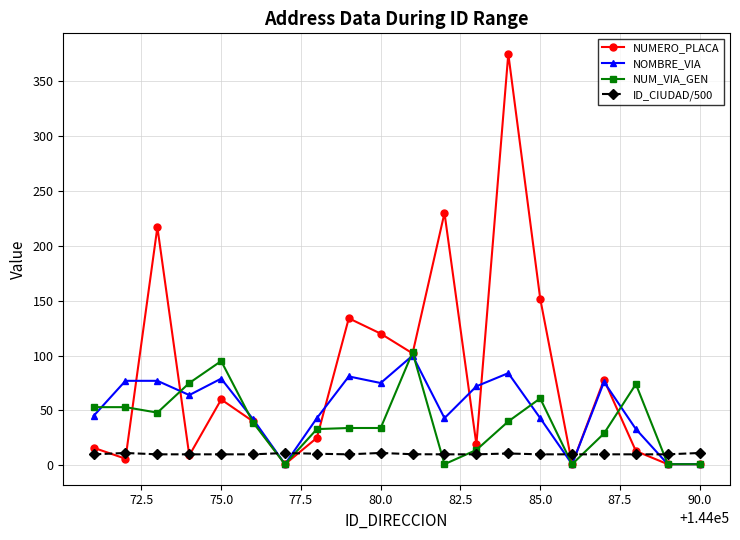

Which series has the largest total across all categories?

NUMERO_PLACA